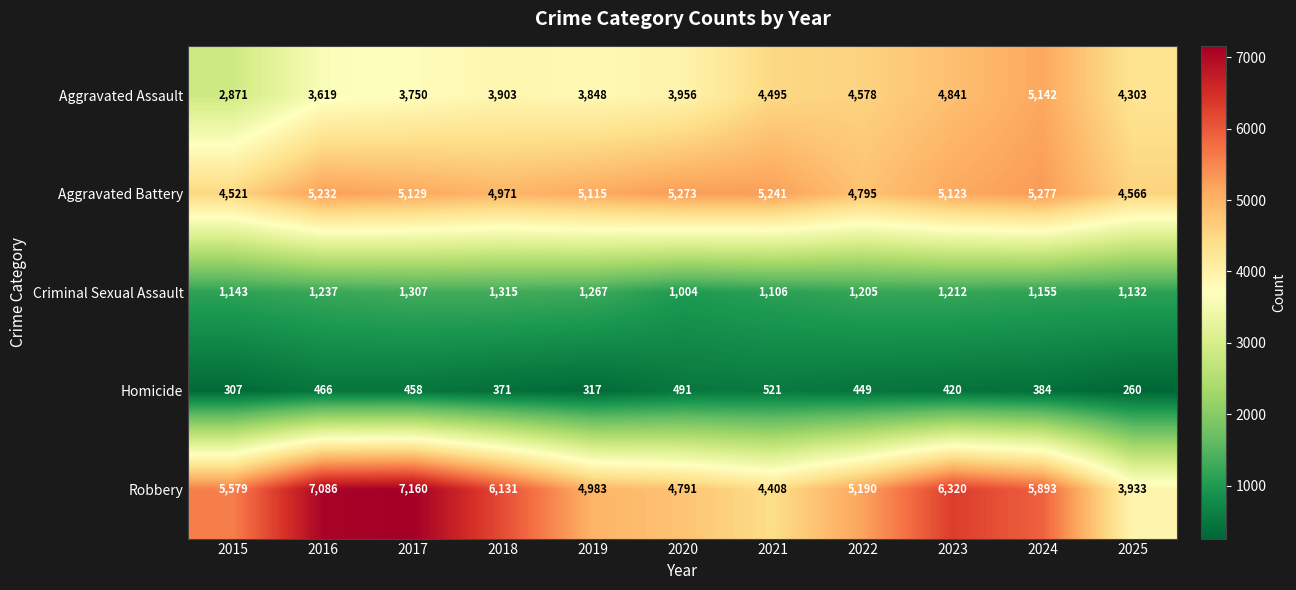

Is it true that Criminal Sexual Assault equals 1721 at 2019?

False